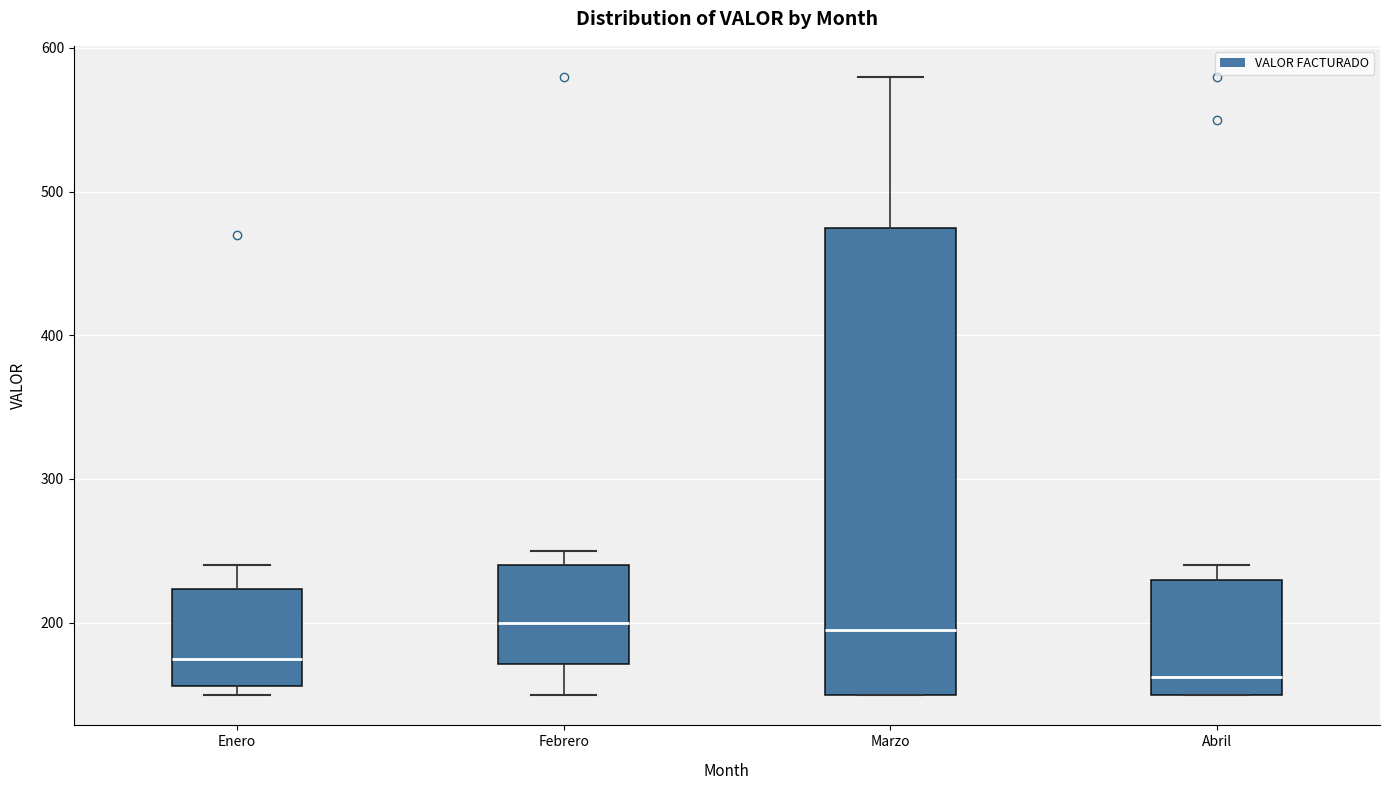

Reading left to right, read every box against the y-axis: the position of its median line, the range the box covers, and the ends of its whiskers. The values are not printed on the chart, so give them approximately, as read against the axis.

Enero: median 180, box 160 to 220, whiskers 150 to 240
Febrero: median 200, box 170 to 240, whiskers 150 to 250
Marzo: median 200, box 150 to 480, whiskers 150 to 580
Abril: median 160, box 150 to 230, whiskers 150 to 240